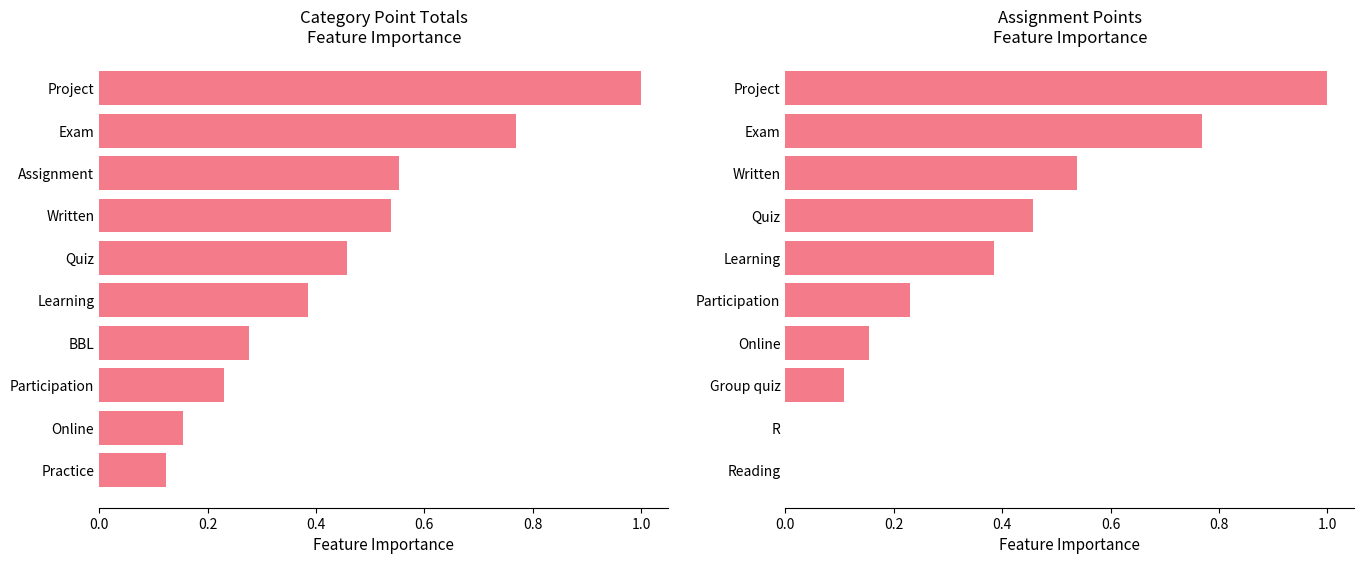

The Category Points series shows 0.2 at Online. True or false?

True